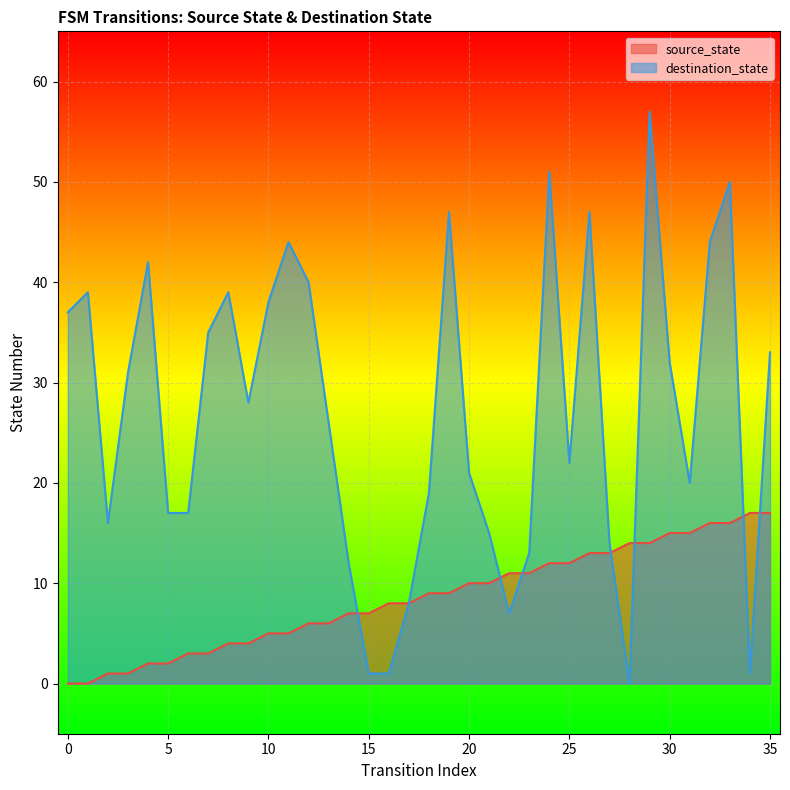

Which series changed the most between 24 and 25?

destination_state